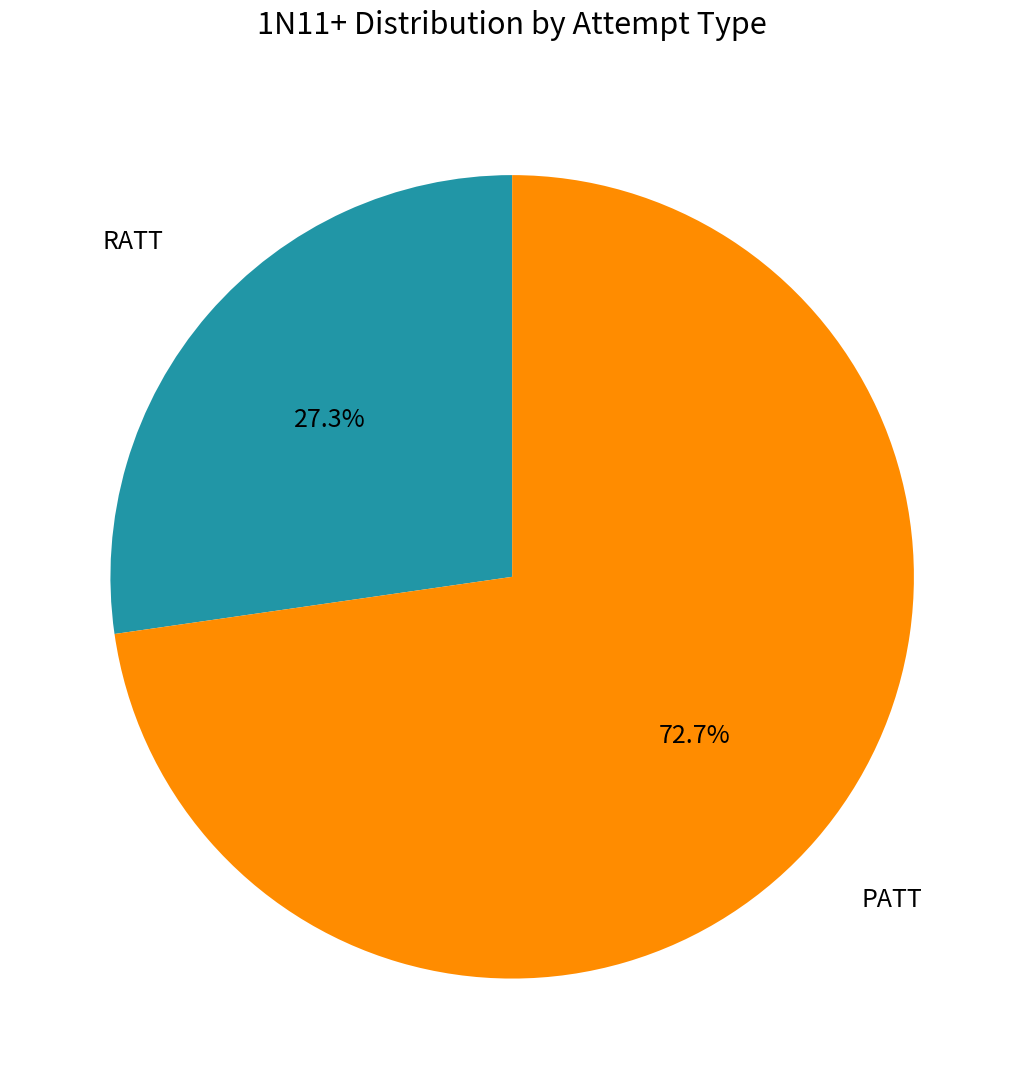

Does any single category account for the majority?

Yes